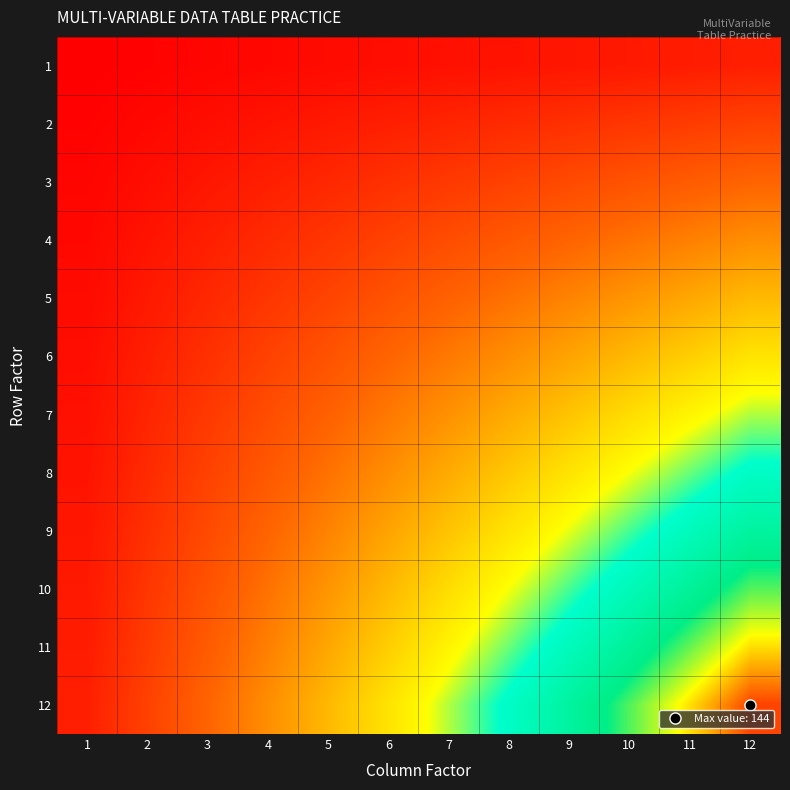

At how many categories does at least one series exceed 41?

9